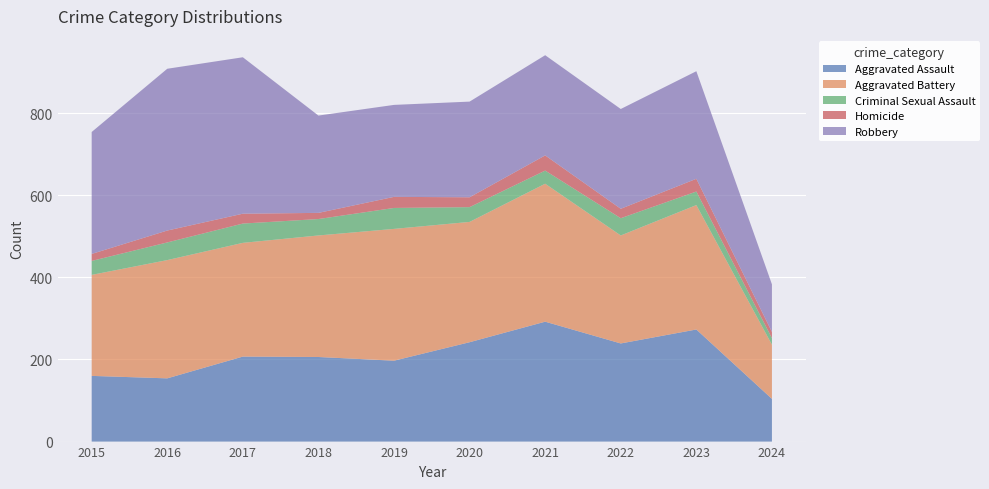

Reading left to right, transcribe all the data shown in this chart.

Aggravated Assault: 160	154	207	206	197	242	292	239	273	104
Aggravated Battery: 246	288	277	296	321	293	336	263	303	132
Criminal Sexual Assault: 34	43	47	40	51	36	32	42	33	16
Homicide: 17	29	24	15	27	24	37	23	31	15
Robbery: 297	394	381	237	224	233	244	243	262	116